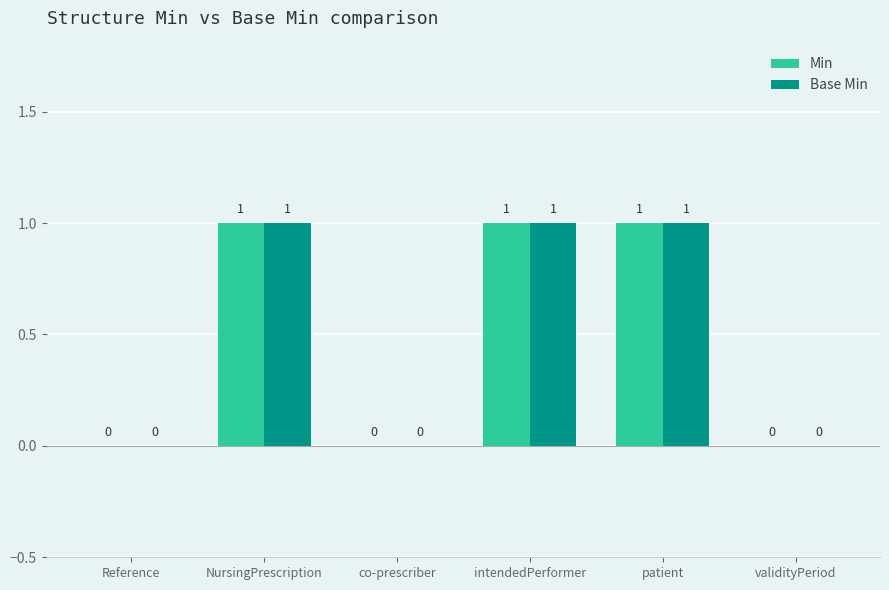

True or false: Min has a value of 1 at NursingPrescription.

True